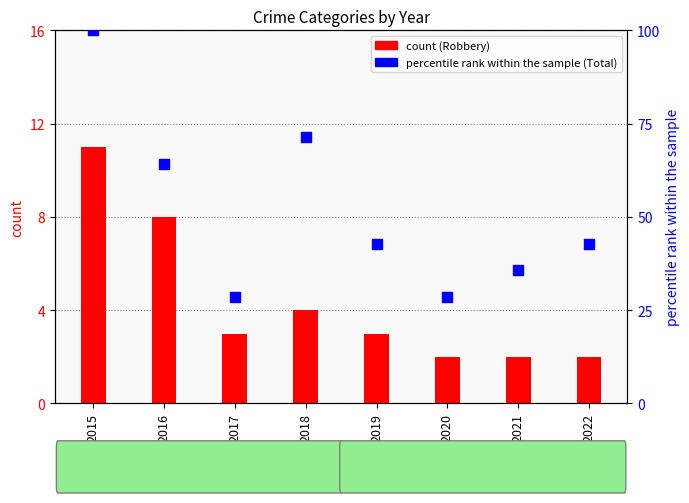

Which series has the largest Y range (max minus min)?

Total (percentile rank)